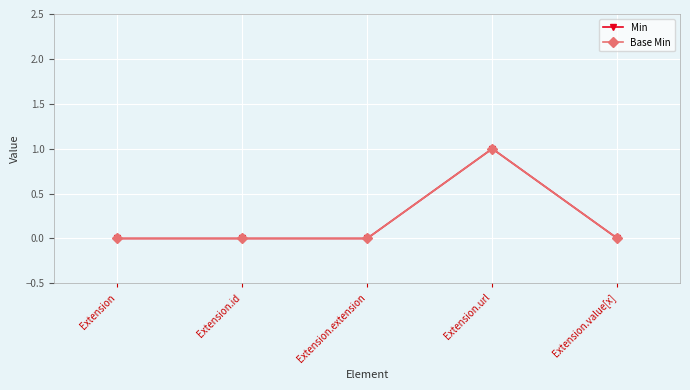

Which category has the lowest value across all series?

Extension